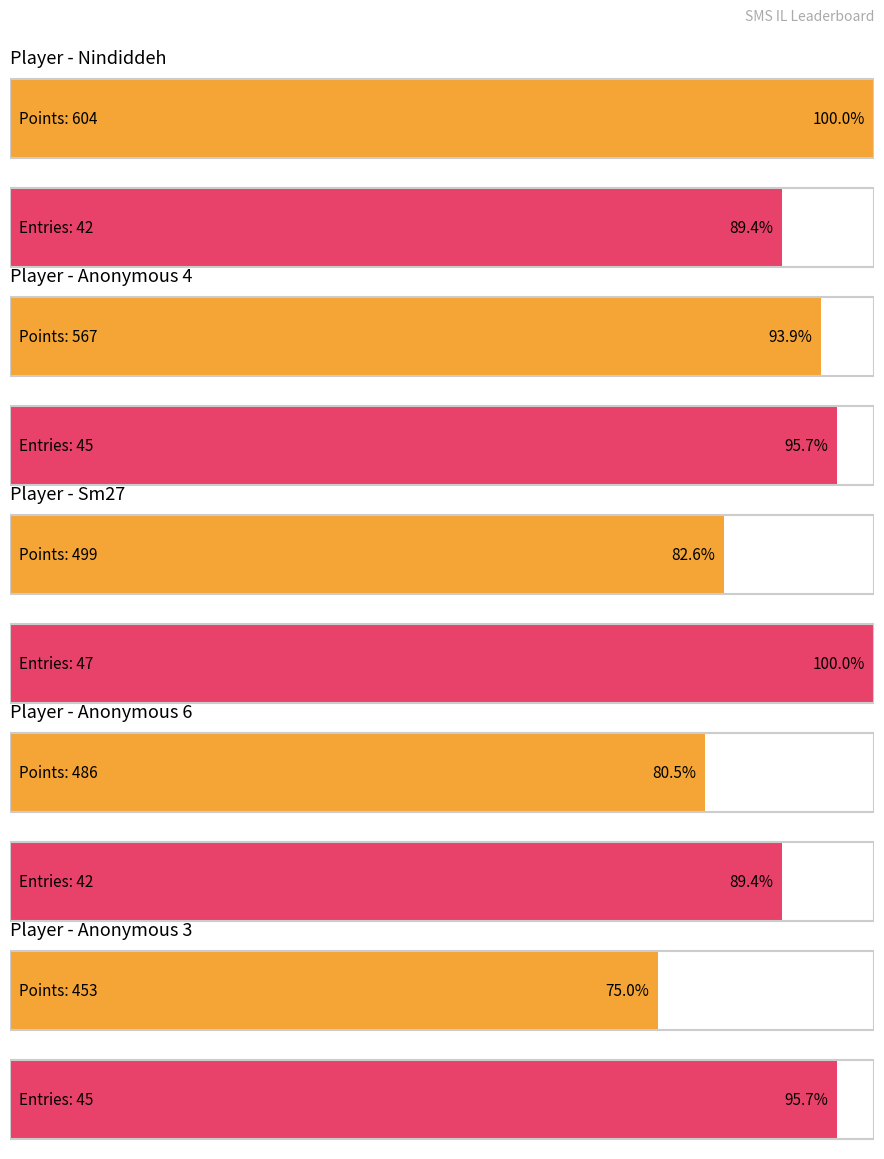

What is the greatest value displayed?

604